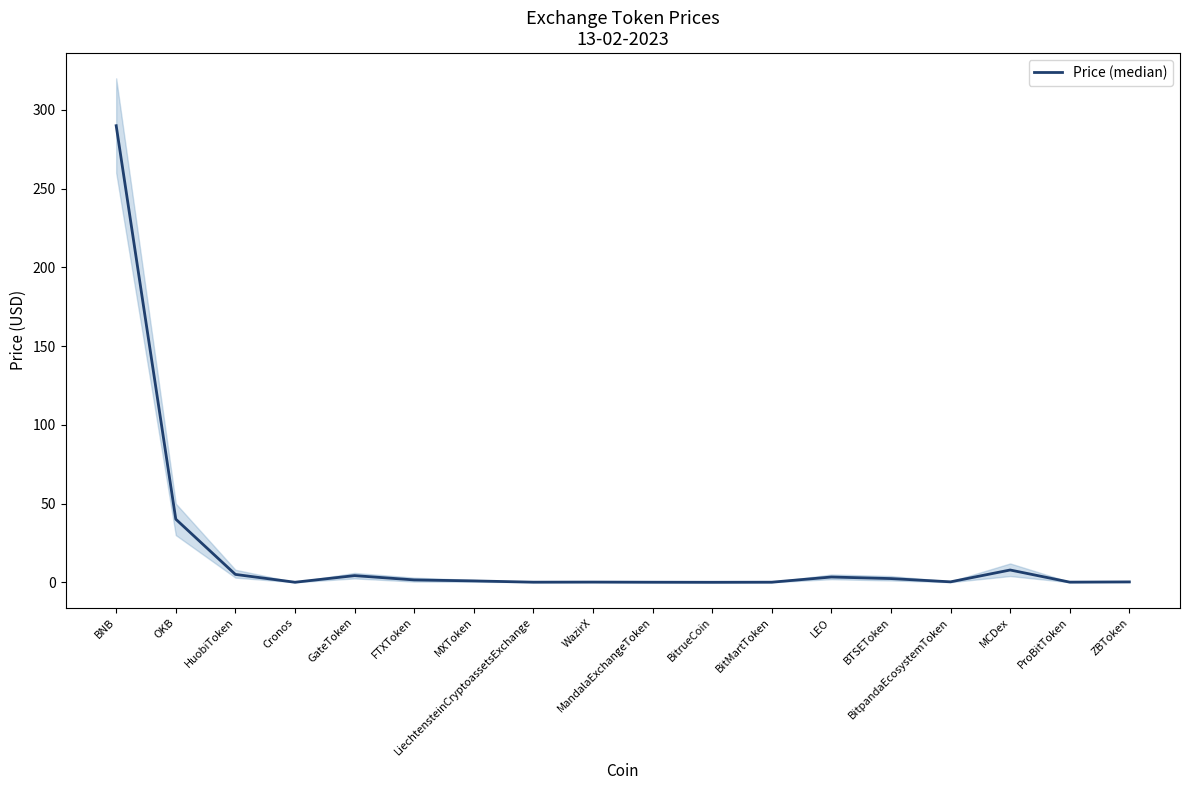

Rank the categories by value from highest to lowest.

BNB, OKB, MCDex, HuobiToken, GateToken, LEO, BTSEToken, FTXToken, MXToken, BitpandaEcosystemToken, ZBToken, WazirX, ProBitToken, LiechtensteinCryptoassetsExchange, BitMartToken, MandalaExchangeToken, Cronos, BitrueCoin